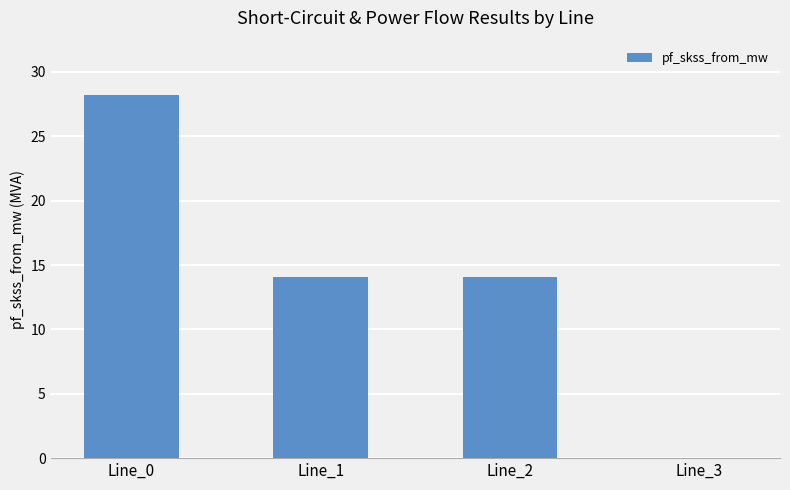

Is it true that the value at Line_0 is 40.0?

False